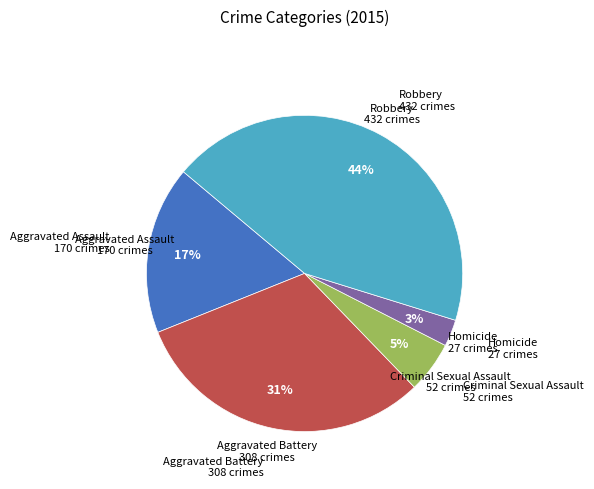

True or false: Aggravated Battery accounts for 31% of the total.

True